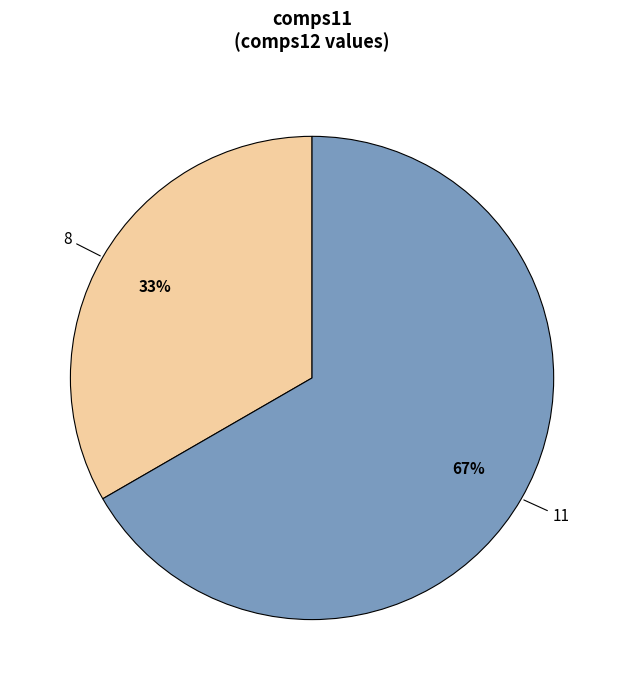

Is there a majority slice in this chart?

Yes